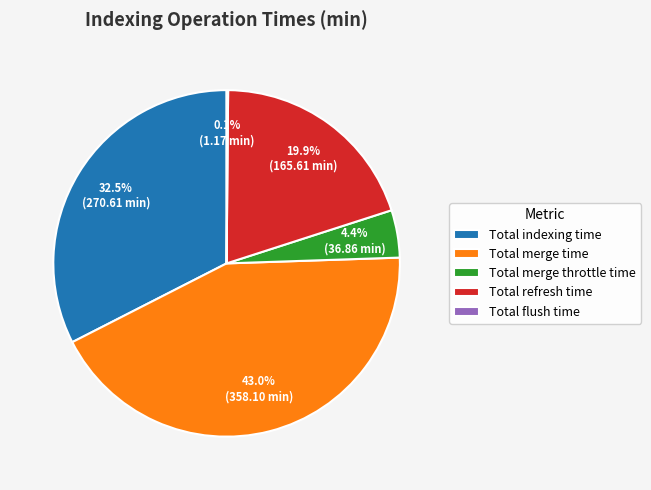

What percentage is NOT represented by Total merge throttle time?

95.6%